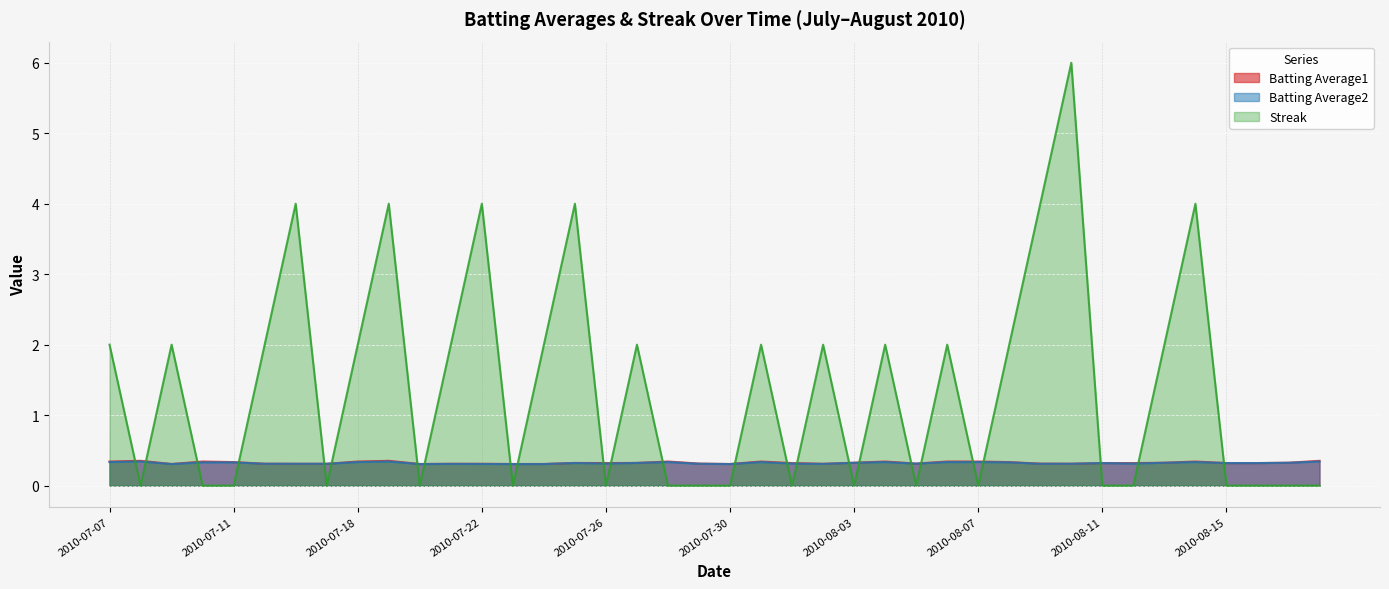

The value of Streak at 2010-07-26 is 0.0. True or false?

True